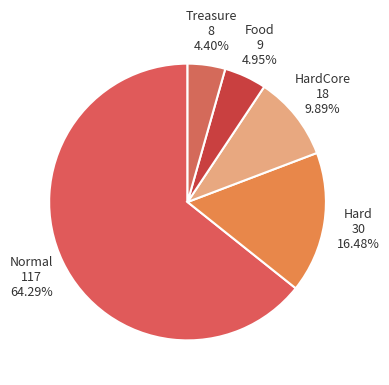

To the nearest percent, what is the average slice percentage?

20%